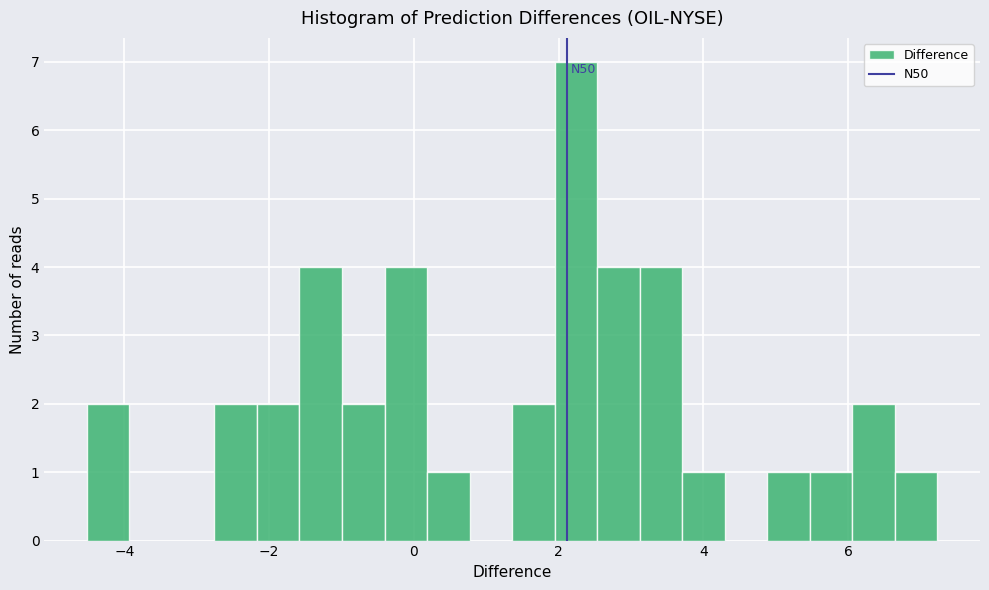

Around what value on the x-axis is the tallest bar? Give the approximate position of its centre, as read against the axis.

2.2